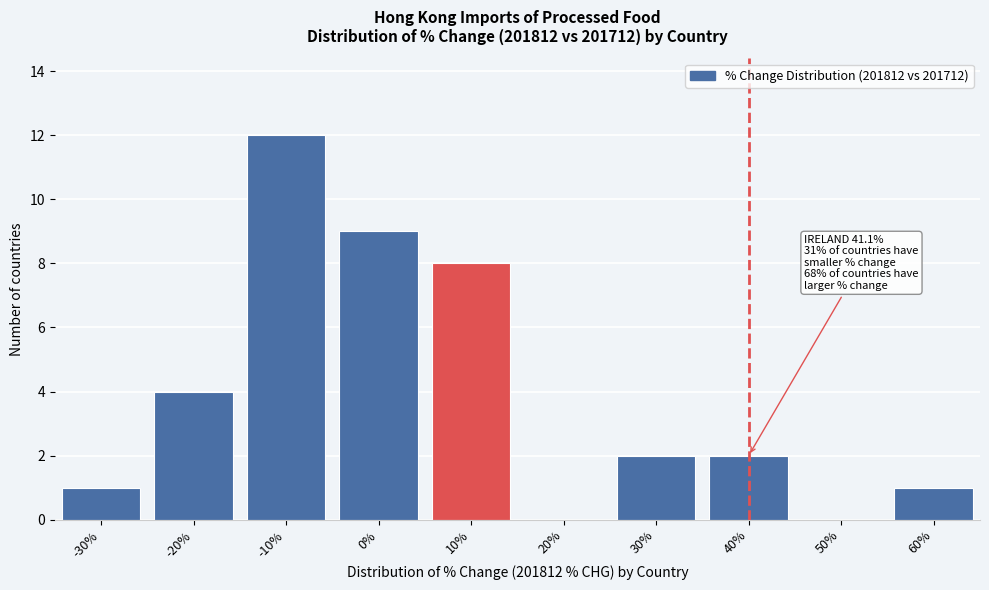

Reading left to right, list all the values displayed in this chart.

-30%=1	-20%=4	-10%=12	0%=9	10%=8	20%=0	30%=2	40%=2	50%=0	60%=1